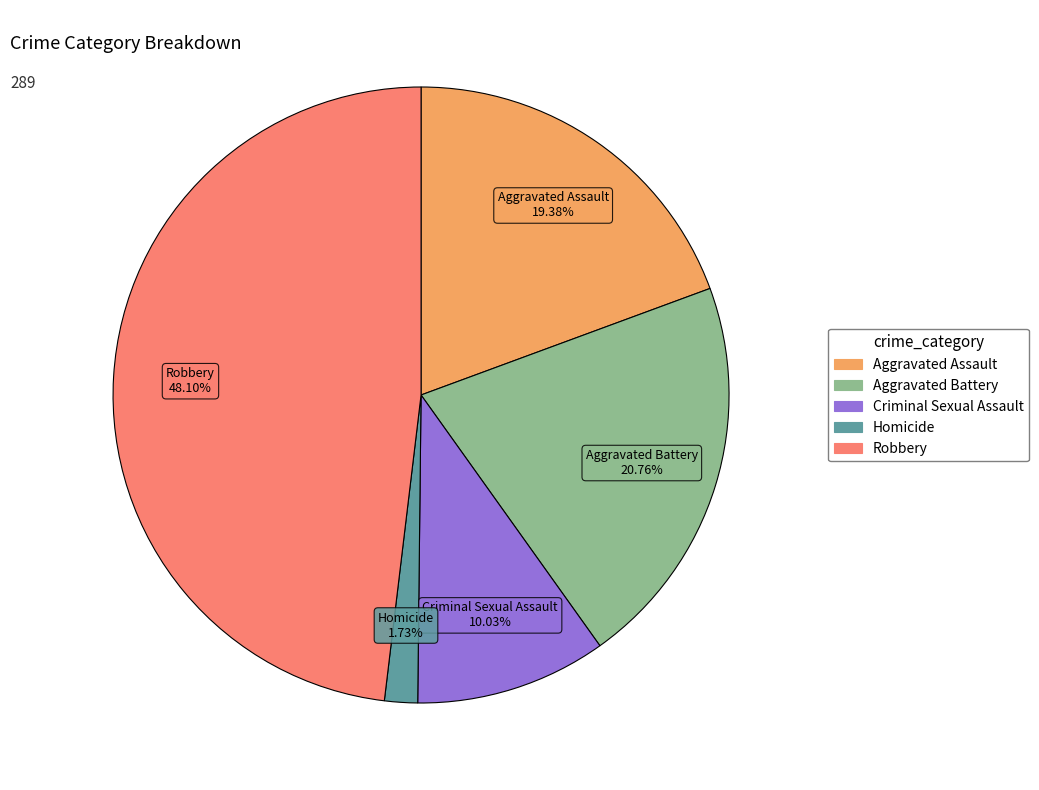

How many segments does this pie chart have?

5